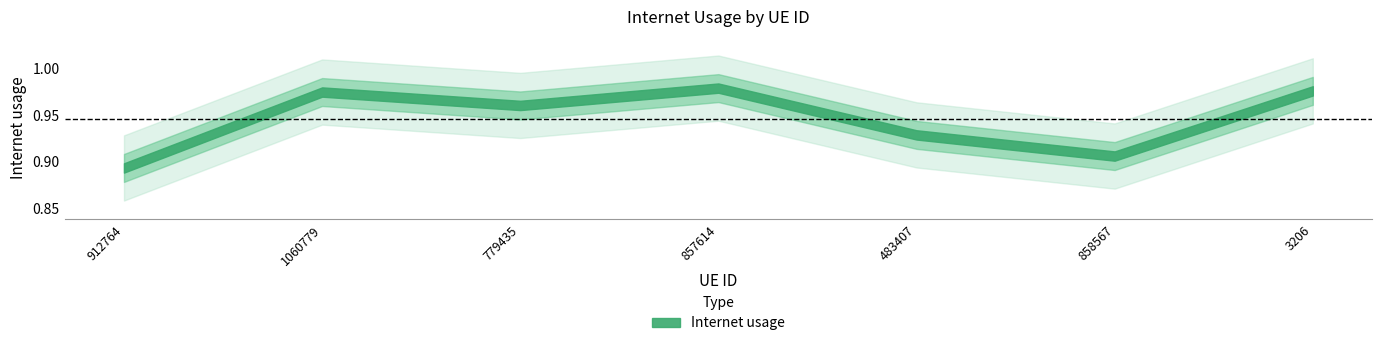

How many interior local valleys (lower than both neighbors) does the data have?

2